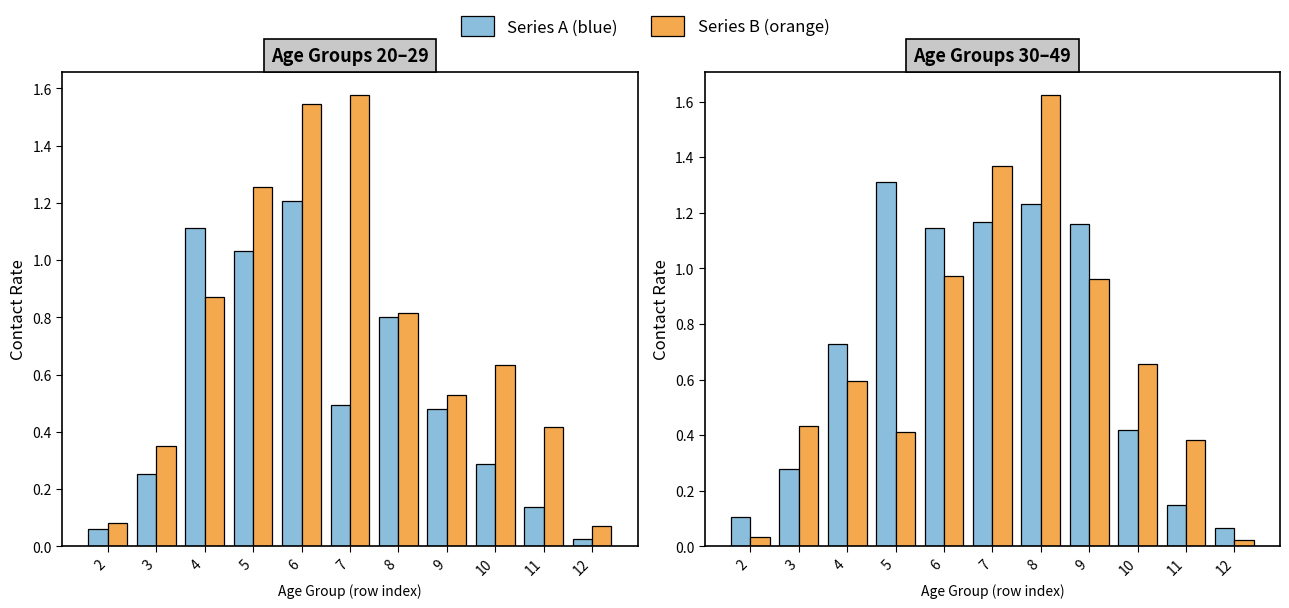

How many groups of bars are there?

11